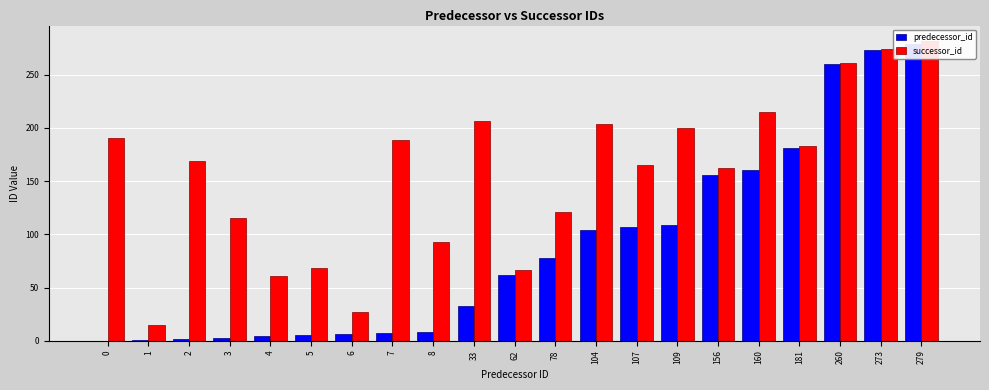

At which label is successor_id closest to 148?

156